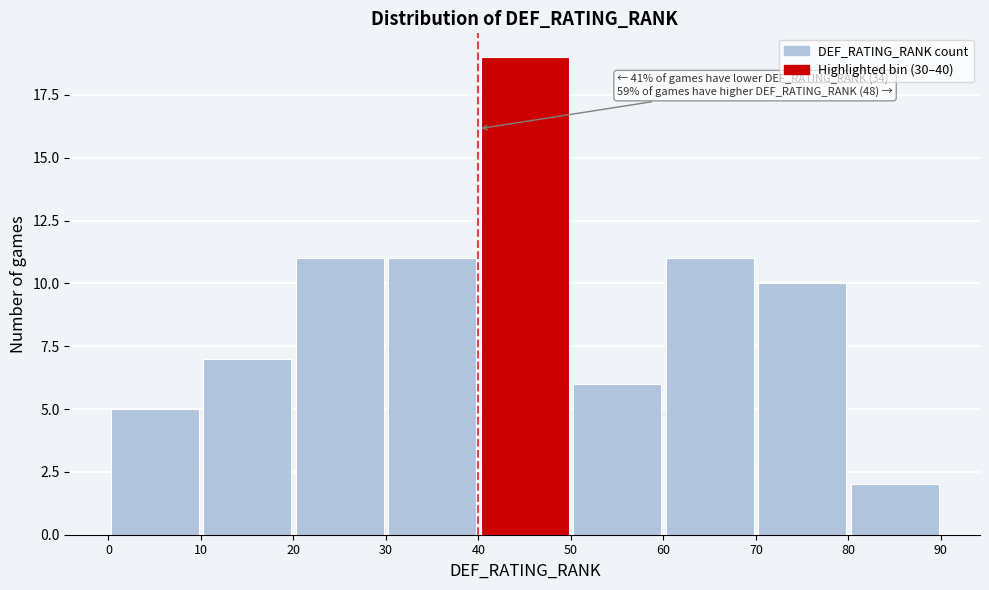

Which range on the x-axis has the tallest bar?

40 to 50